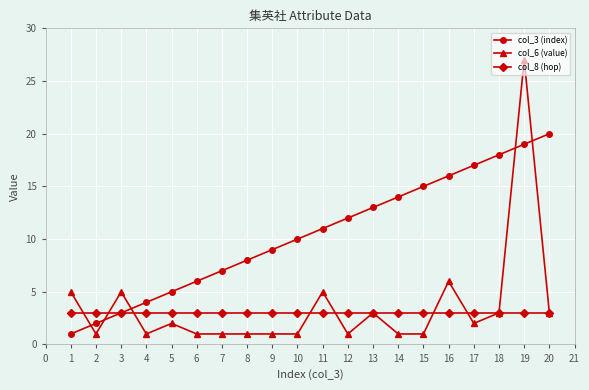

What is the total value across all series at 1?

9